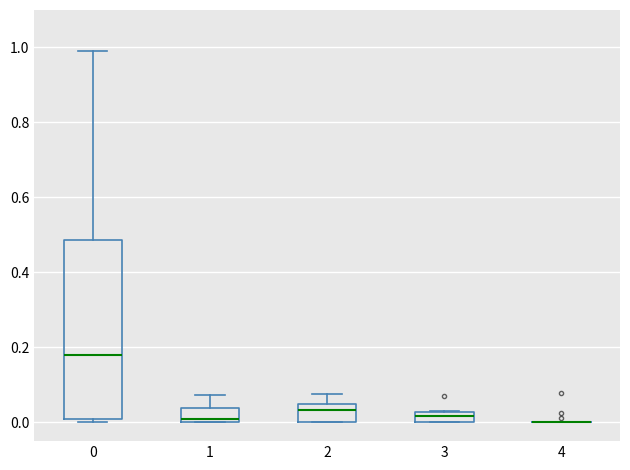

Where does the upper whisker of the box at x = 0 end on the y-axis? The values are not printed on the chart, so give them approximately, as read against the axis.

1.00